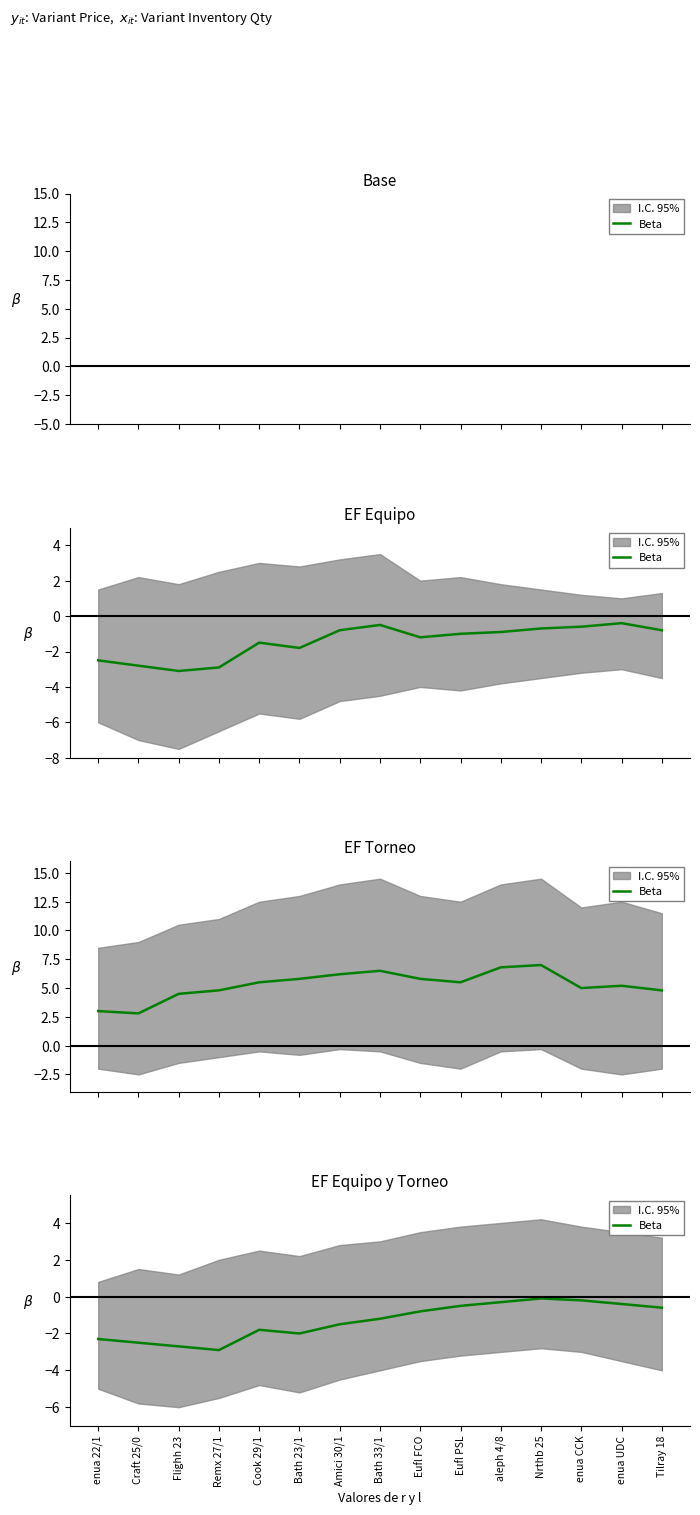

What is the change in value from Amici 30/1 to Nrthb 25?

+1.4